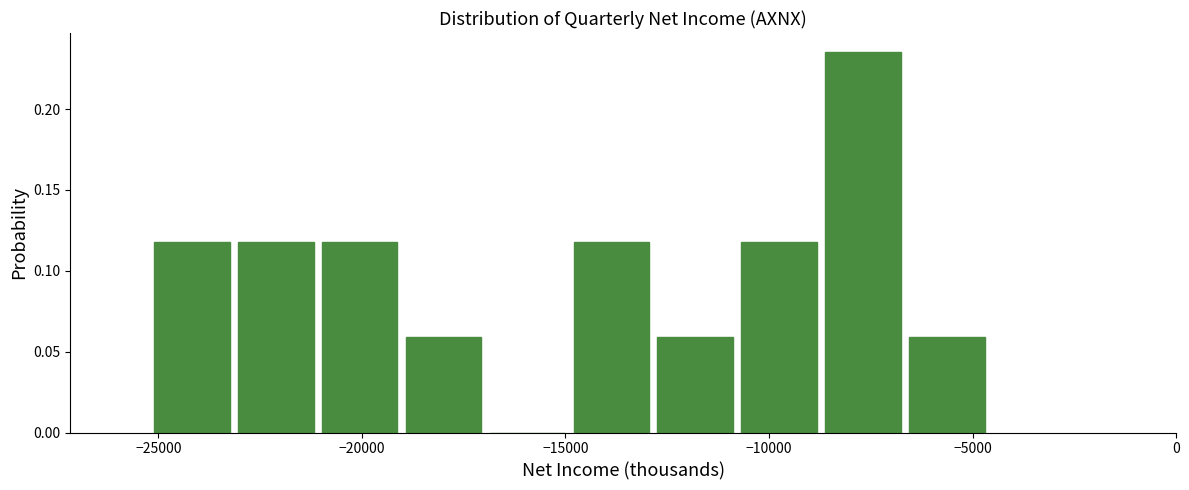

What is the height of the bar covering -10500 to -8500 on the x-axis? Neither the bar edges nor the heights are printed on the chart, so give them approximately, as read against the axes.

0.120